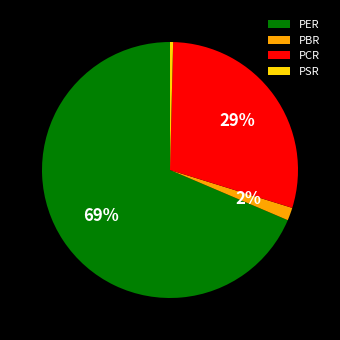

Rank the categories by value from highest to lowest.

PER, PCR, PBR, PSR